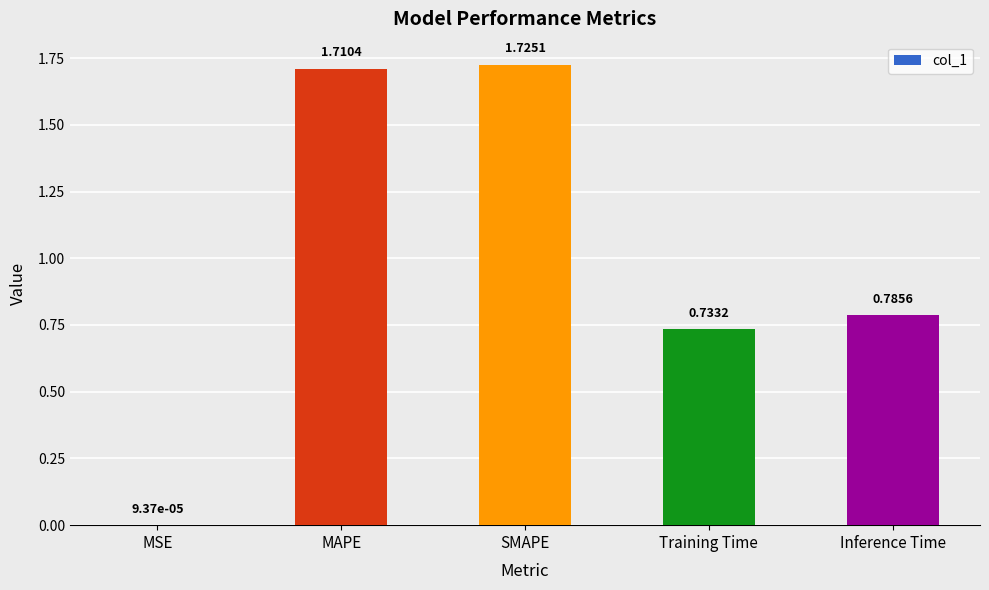

What is the change in value from MAPE to Inference Time?

-0.9